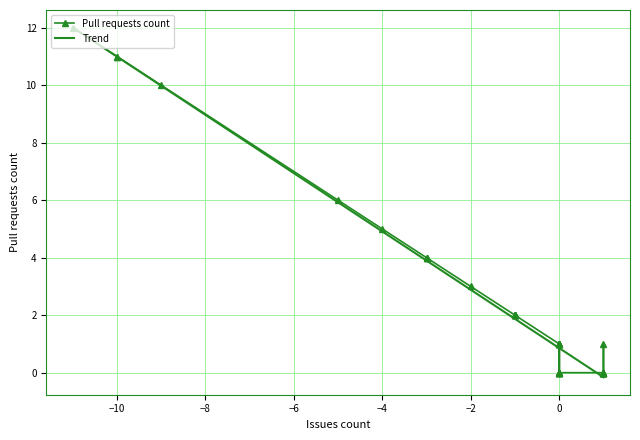

What is the label of the 12th point from the left?

1